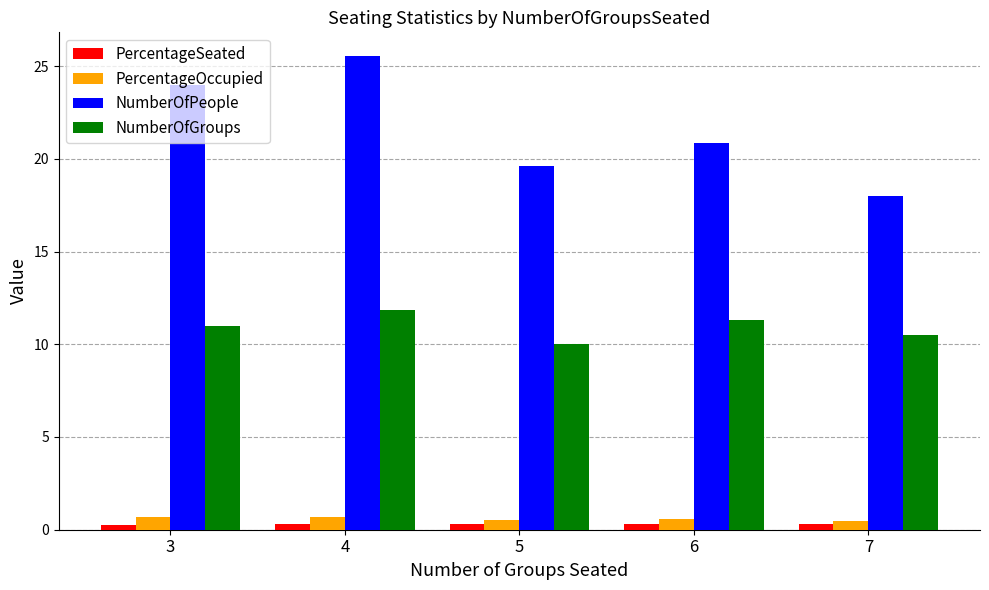

What is the sum of all NumberOfGroups values?

54.7